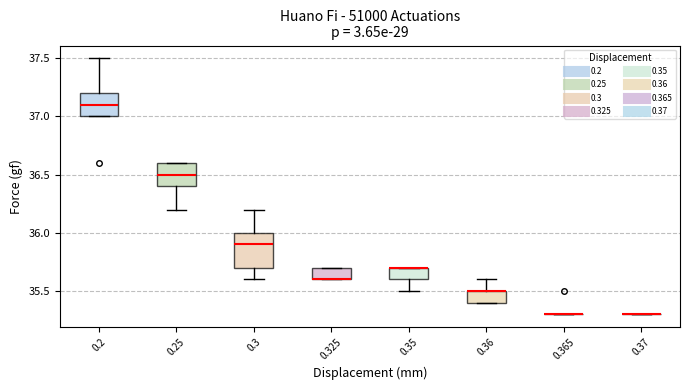

Comparing the boxes themselves (not the whiskers), which one is the tallest?

0.3